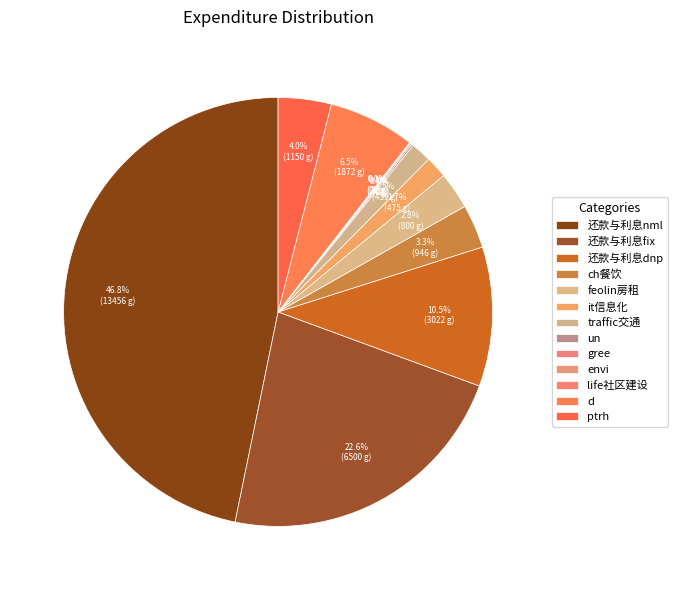

To the nearest percent, what portion does ch餐饮 represent?

3%